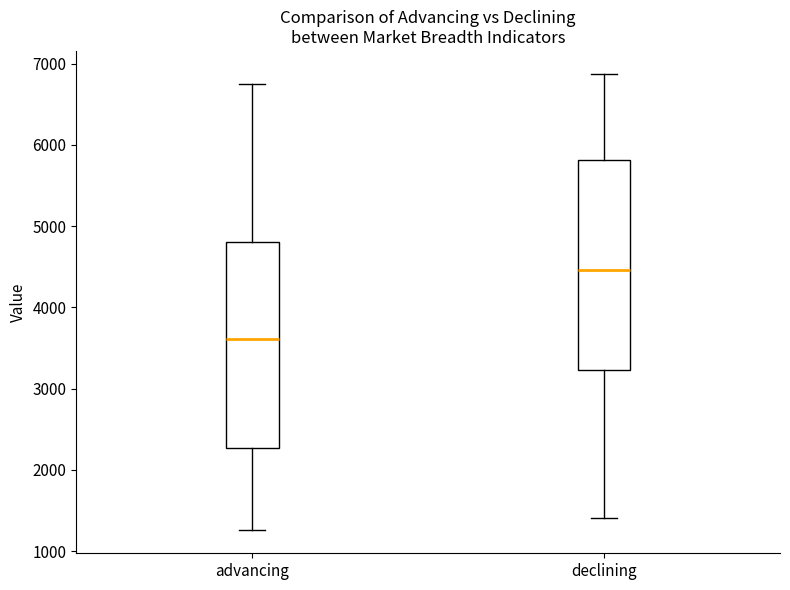

Reading left to right, read every box against the y-axis: the position of its median line, the range the box covers, and the ends of its whiskers. The values are not printed on the chart, so give them approximately, as read against the axis.

advancing: median 3600, box 2300 to 4800, whiskers 1300 to 6800
declining: median 4500, box 3200 to 5800, whiskers 1400 to 6900